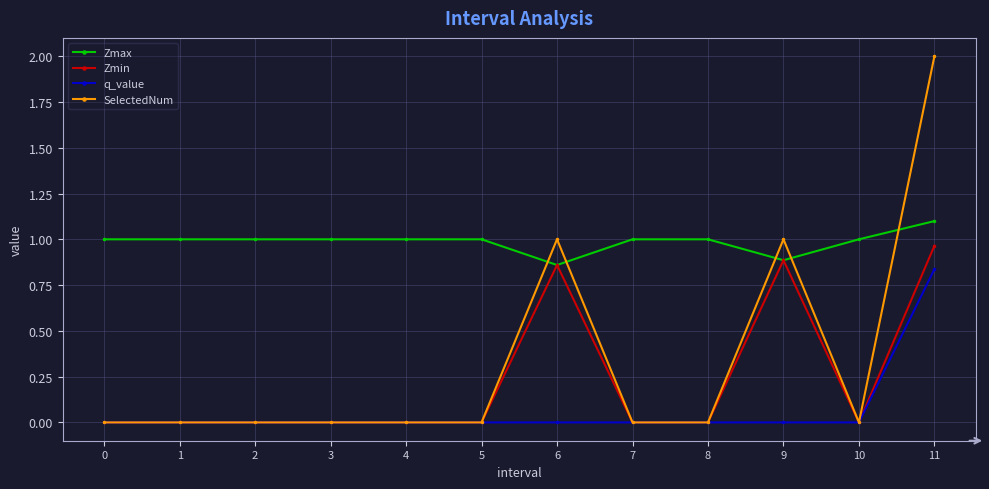

How many lines are shown in the chart?

4